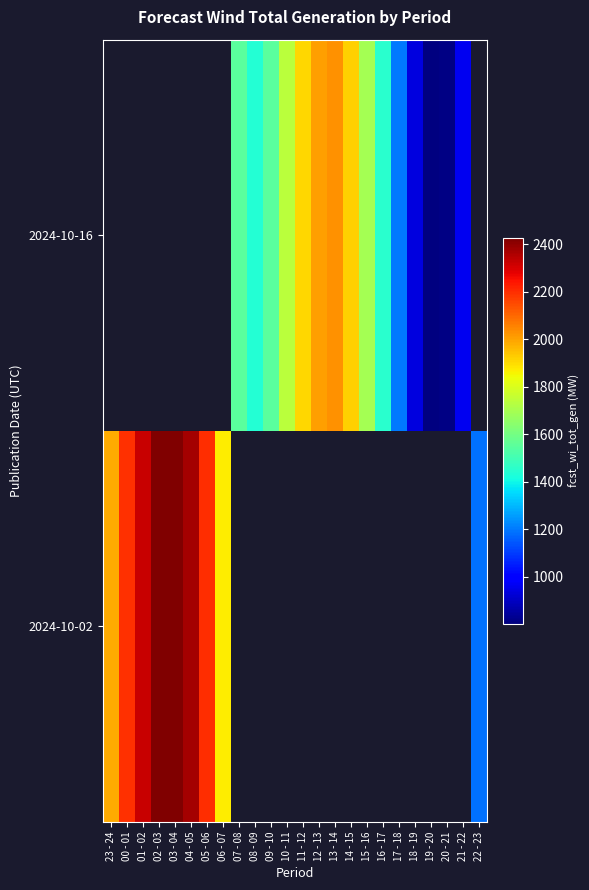

Count the number of data series in this chart.

2